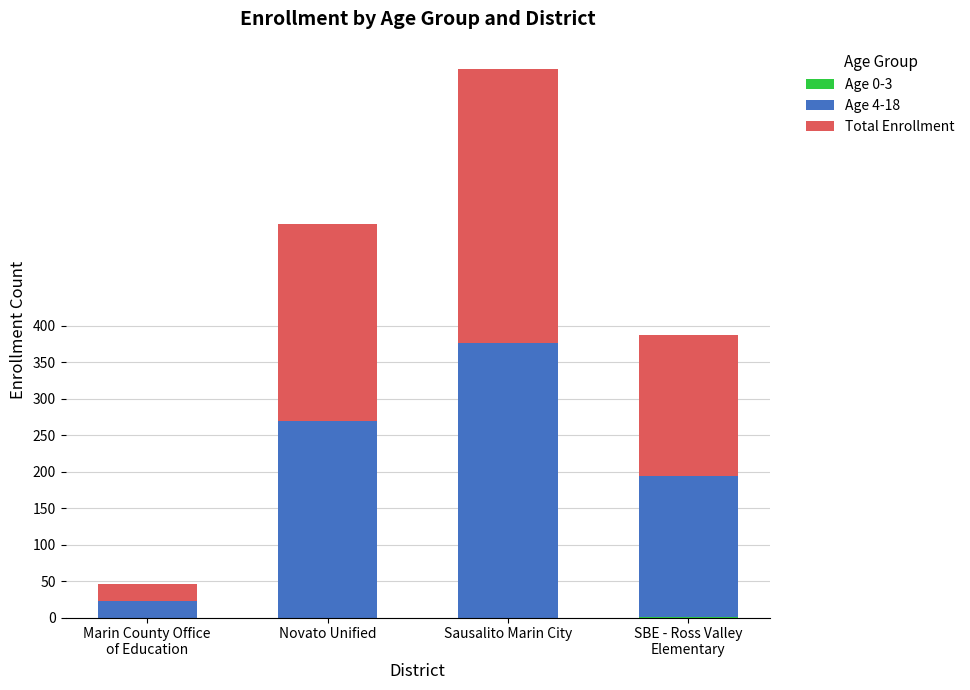

How many distinct data groups are displayed?

3